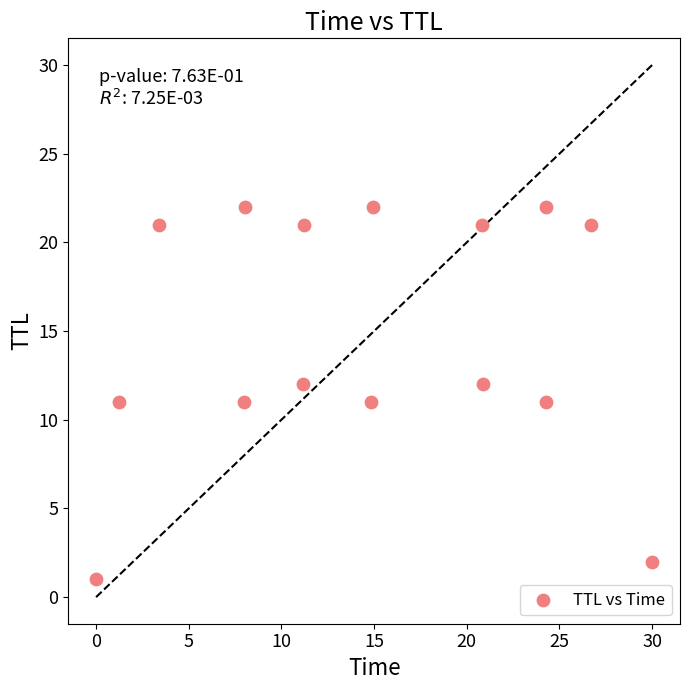

What is the range of Y values (max minus min)?

21